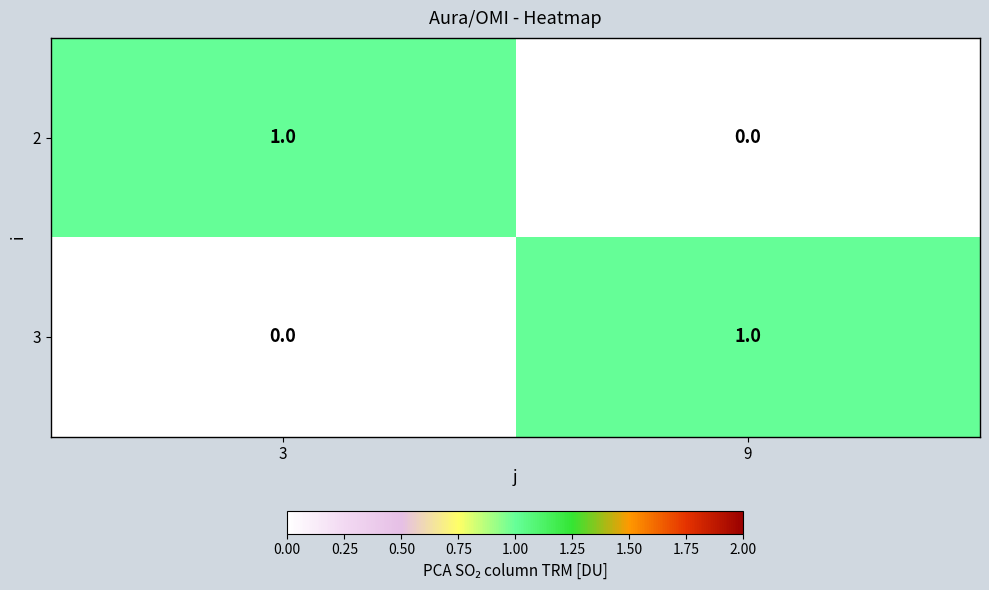

At which label does 2 reach its minimum?

9